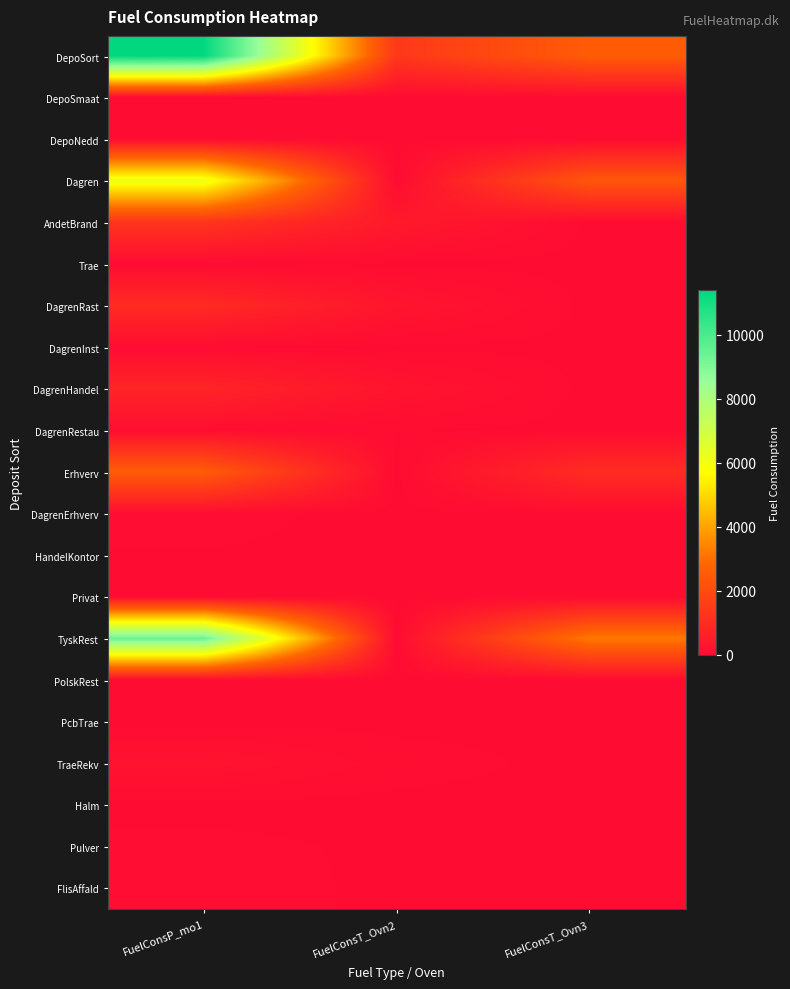

Between FuelConsP_mo1 and FuelConsT_Ovn2, which series saw the biggest shift?

DepoSort